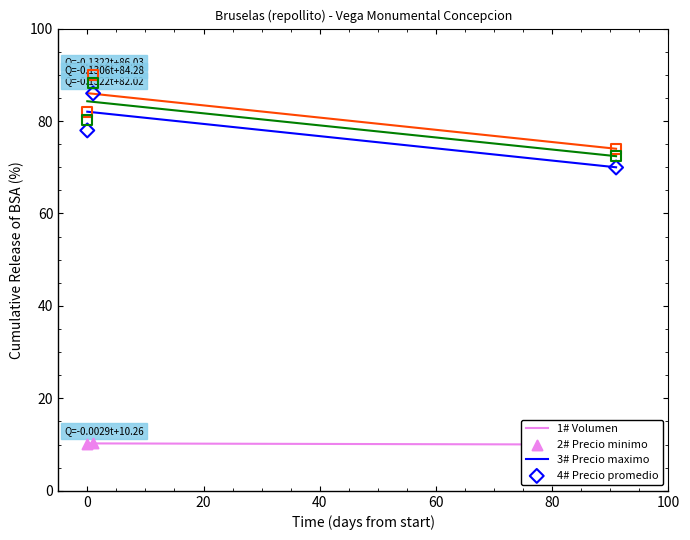

What is the total value across all series at 20?

226.3